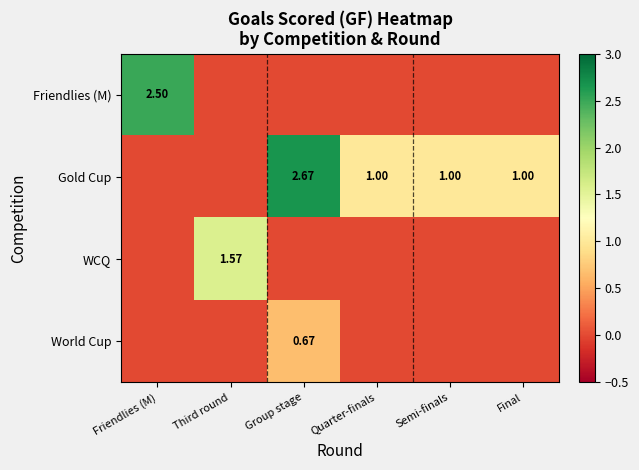

What is the sum of the Gold Cup values at Semi-finals and Final?

2.0